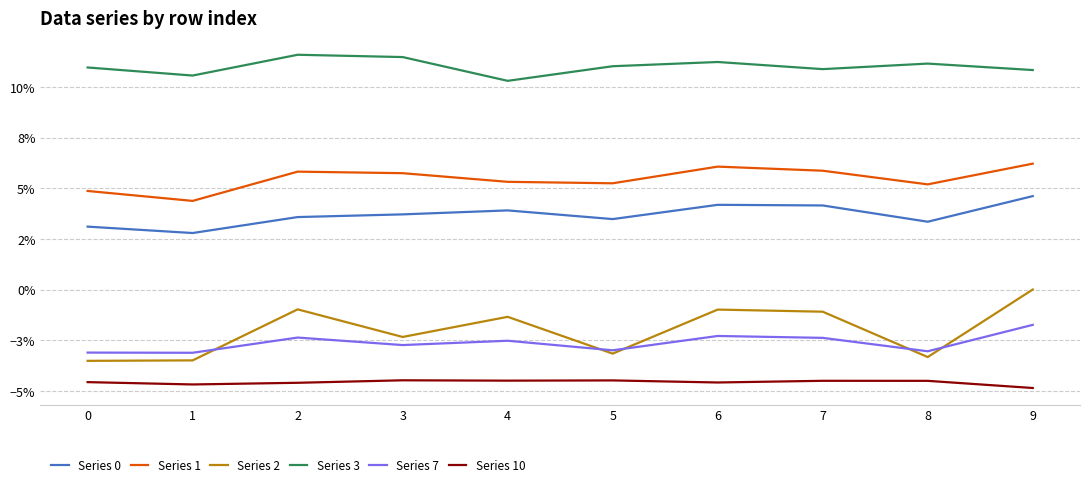

Does the chart have visible grid lines?

Yes